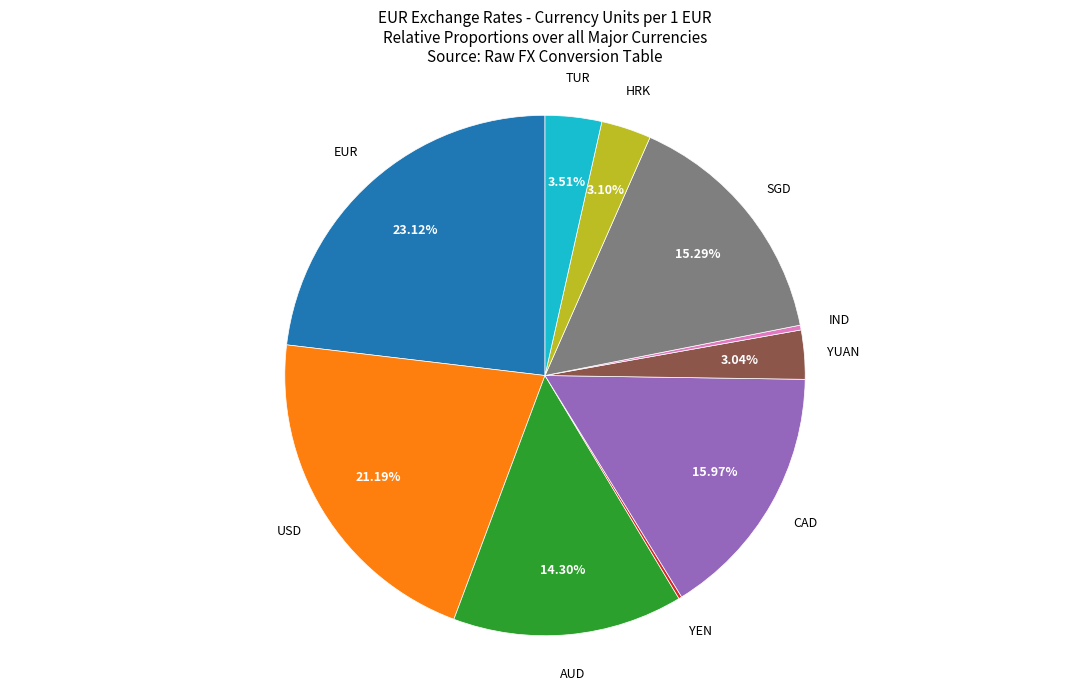

Is there any slice that represents more than half of the pie?

No